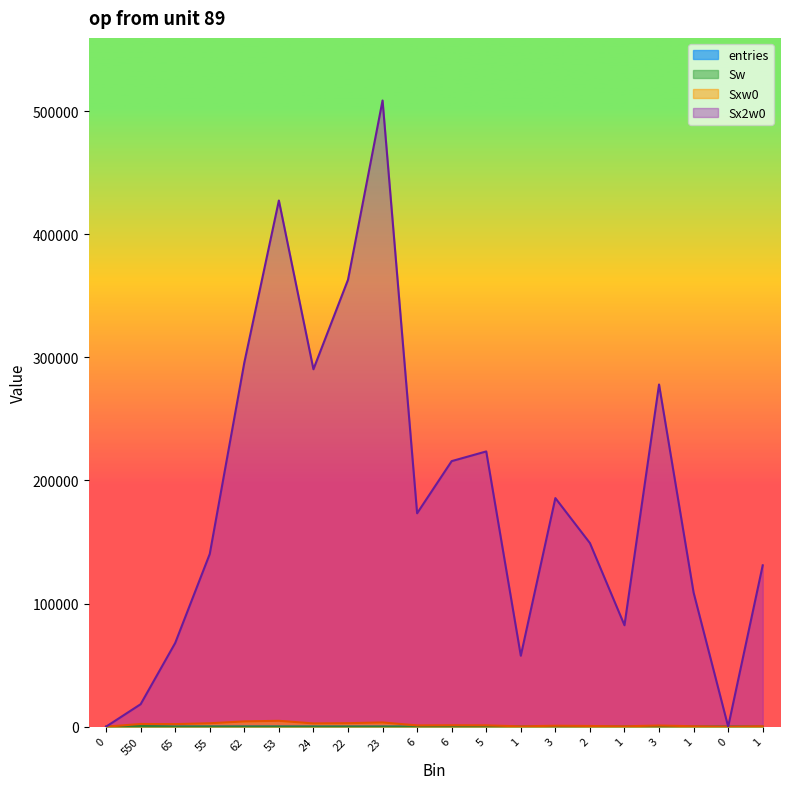

What is the label of the 4th point from the right?

3